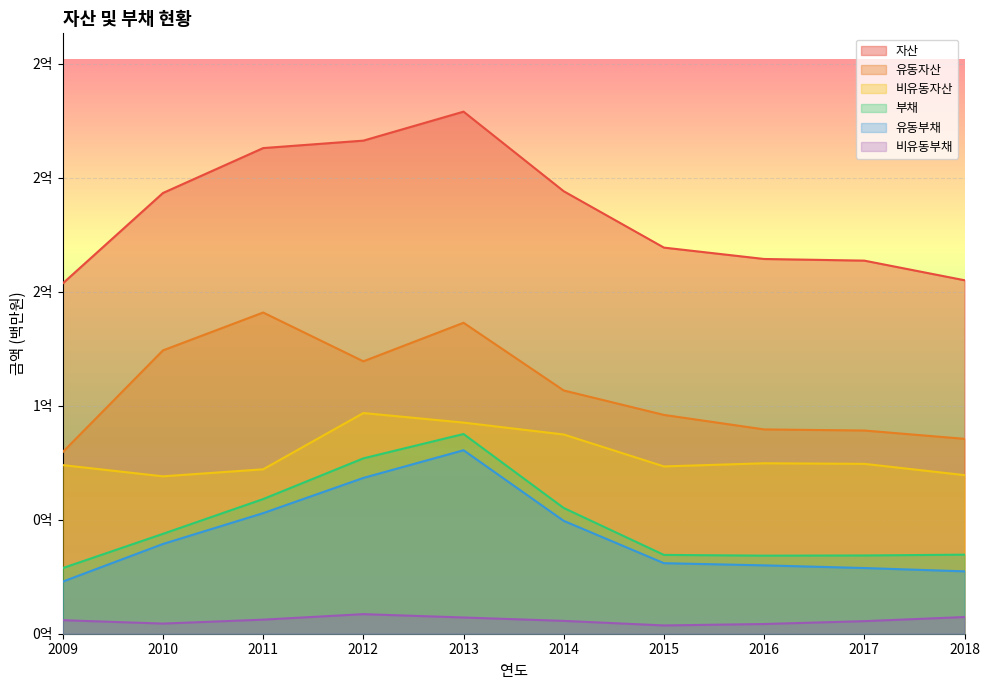

What is the smallest value displayed?

3635852